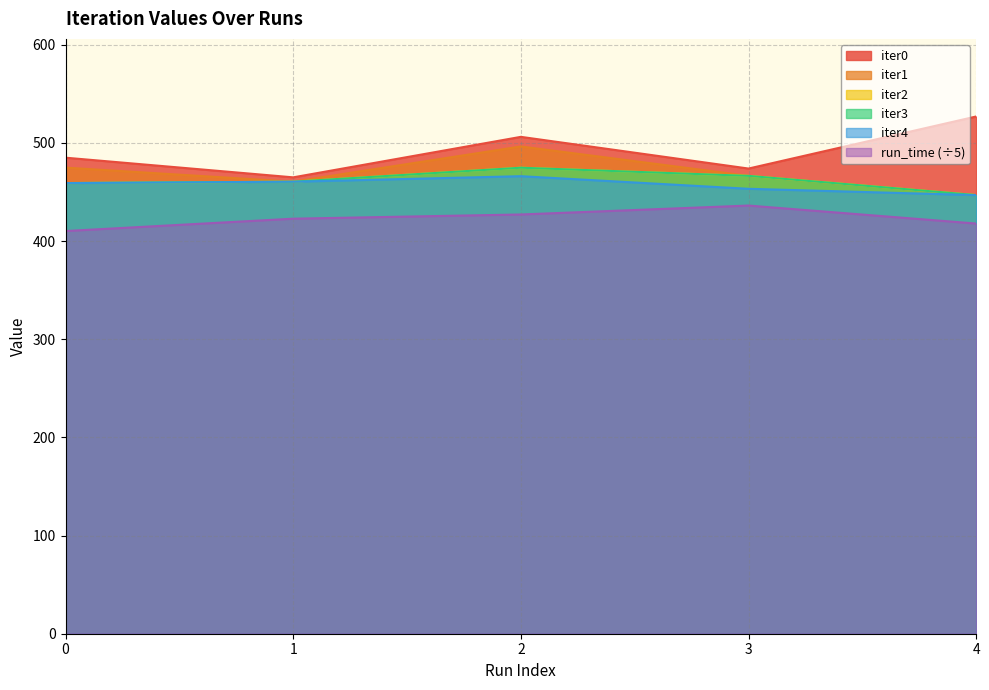

What is the value of the iter4 point at the 1st from the left?

459.1